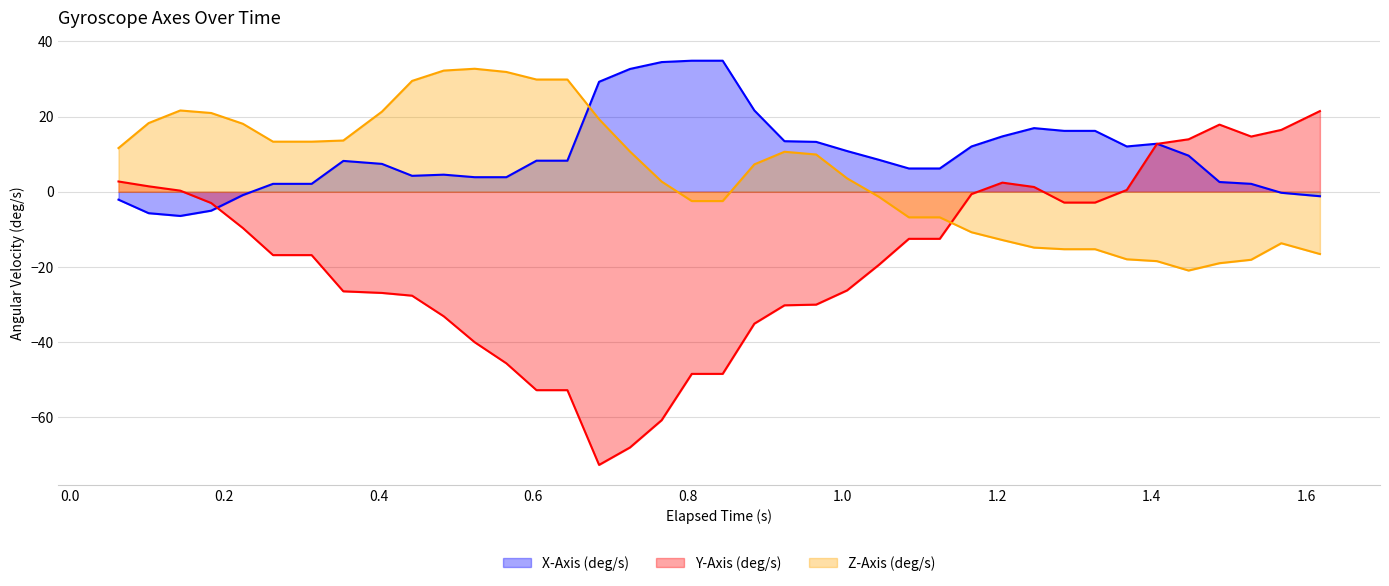

Does the chart display data point markers on the line(s)?

No